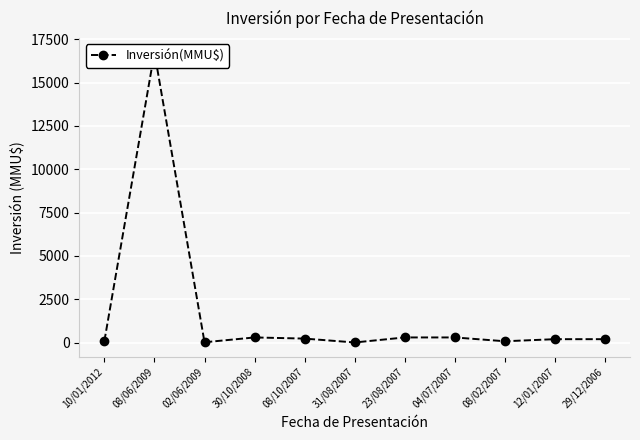

Which label corresponds to the smallest value in the chart?

31/08/2007